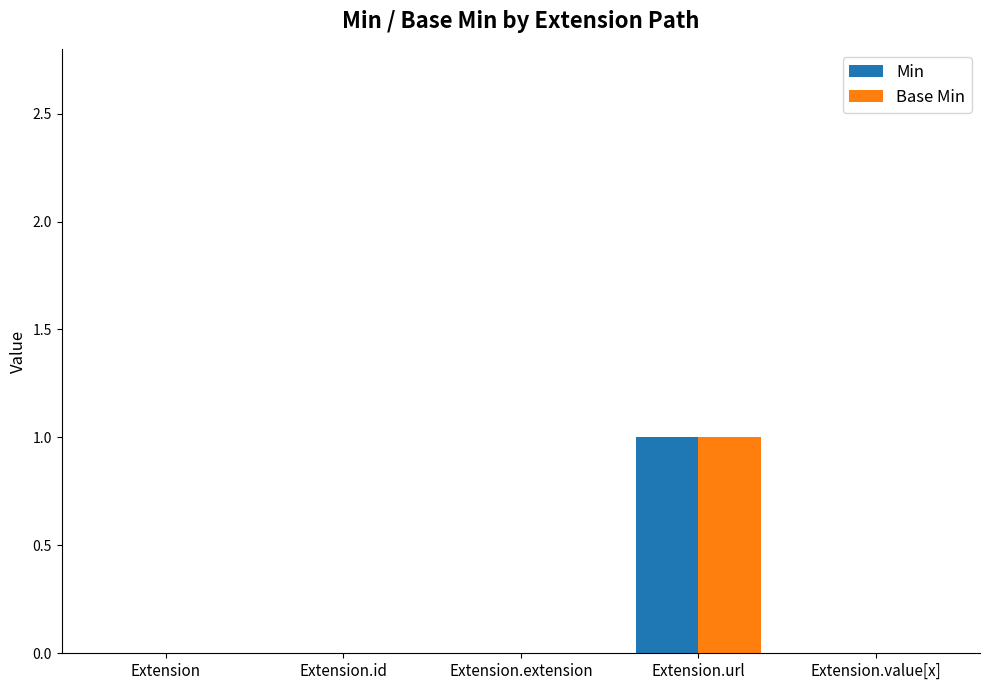

Reading left to right, transcribe all the data shown in this chart.

Min: Extension=0	Extension.id=0	Extension.extension=0	Extension.url=1	Extension.value[x]=0
Base Min: Extension=0	Extension.id=0	Extension.extension=0	Extension.url=1	Extension.value[x]=0